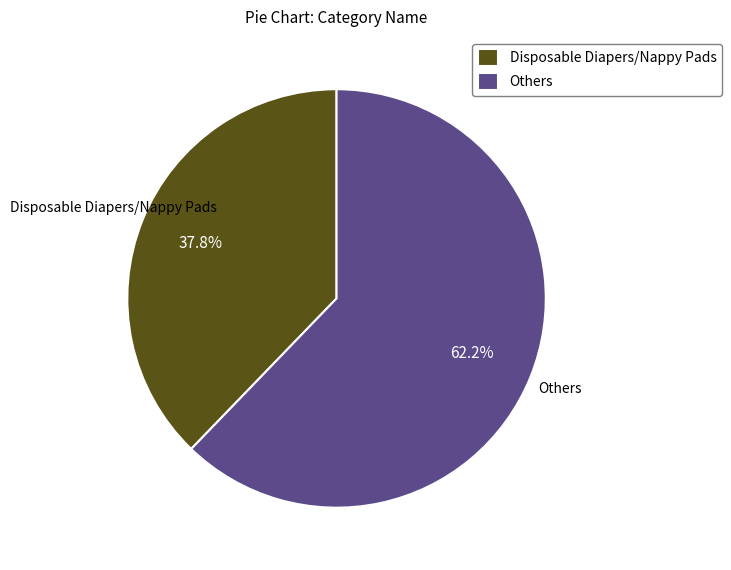

Which category has the biggest portion of the pie?

Others